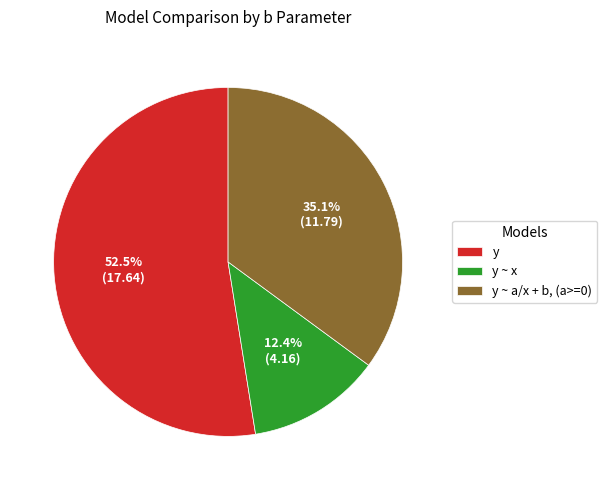

To the nearest percent, what percentage of the pie is y ~ a/x + b, (a>=0)?

35%